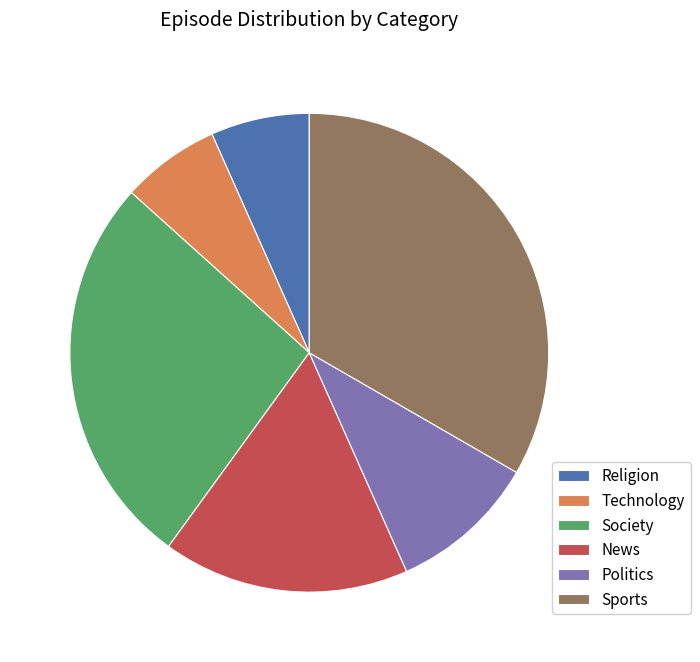

The Politics slice represents 25% of the pie. True or false?

False